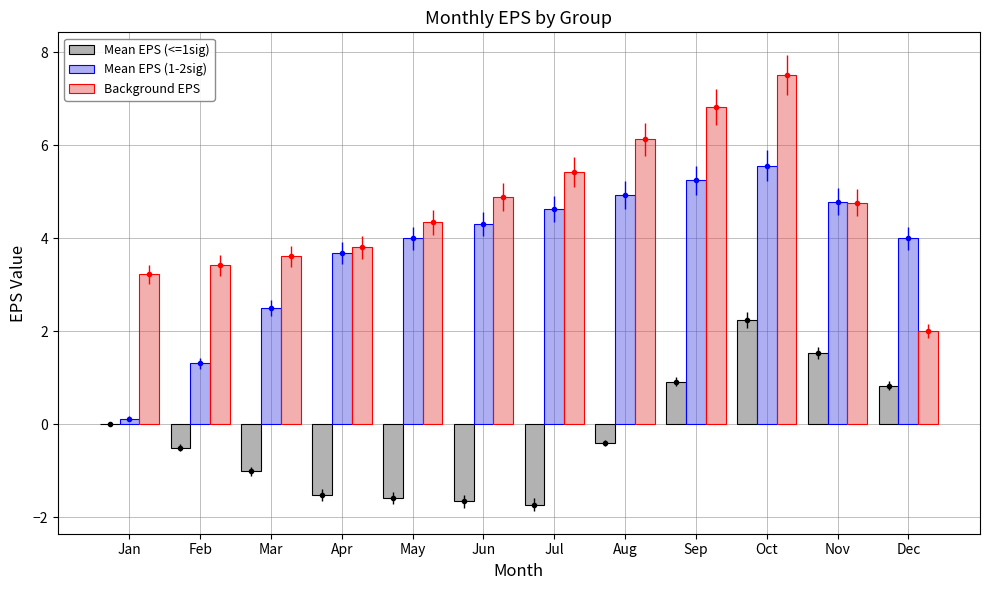

What is the total value across all series at May?

6.7